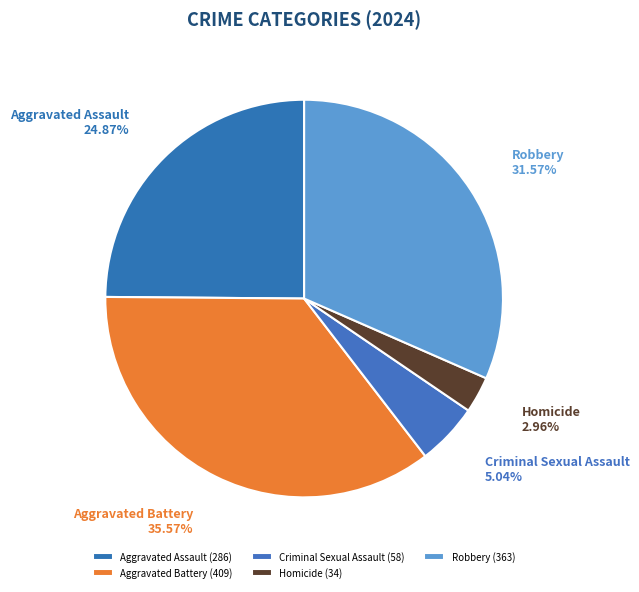

Rank the categories by value from highest to lowest.

Aggravated Battery, Robbery, Aggravated Assault, Criminal Sexual Assault, Homicide